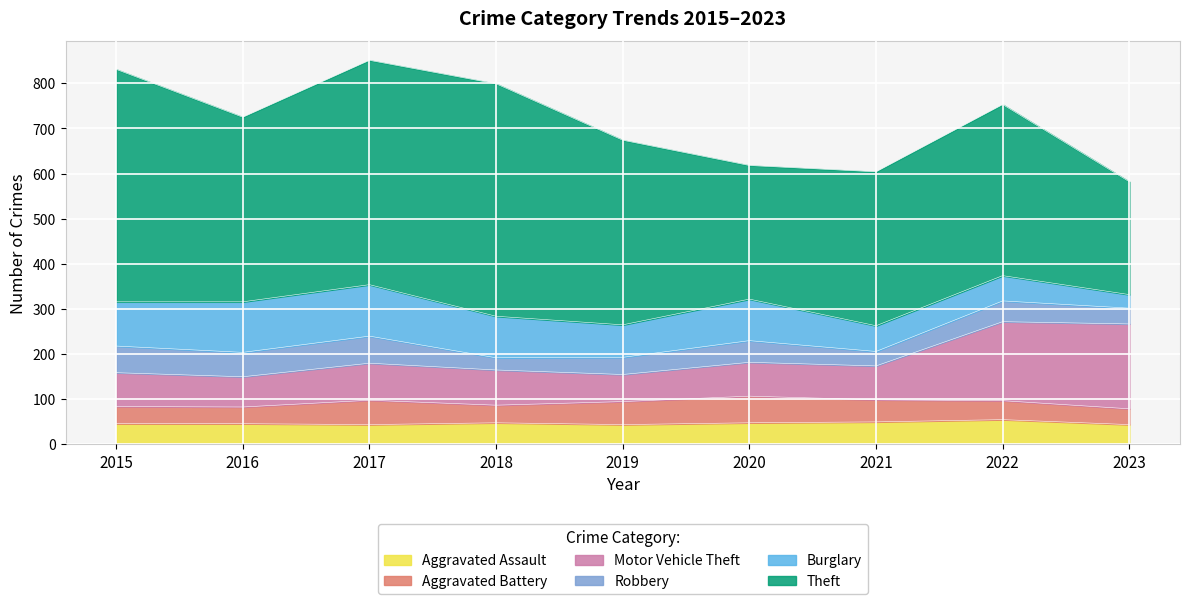

What is the greatest value displayed?

515